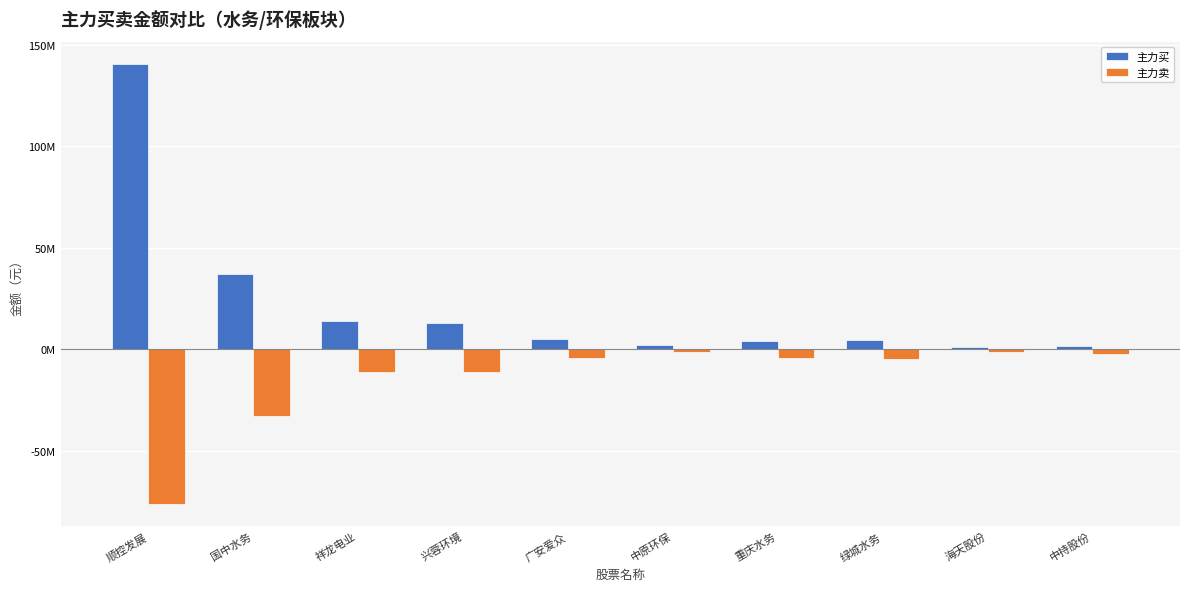

Which series has the largest range (max minus min)?

主力买